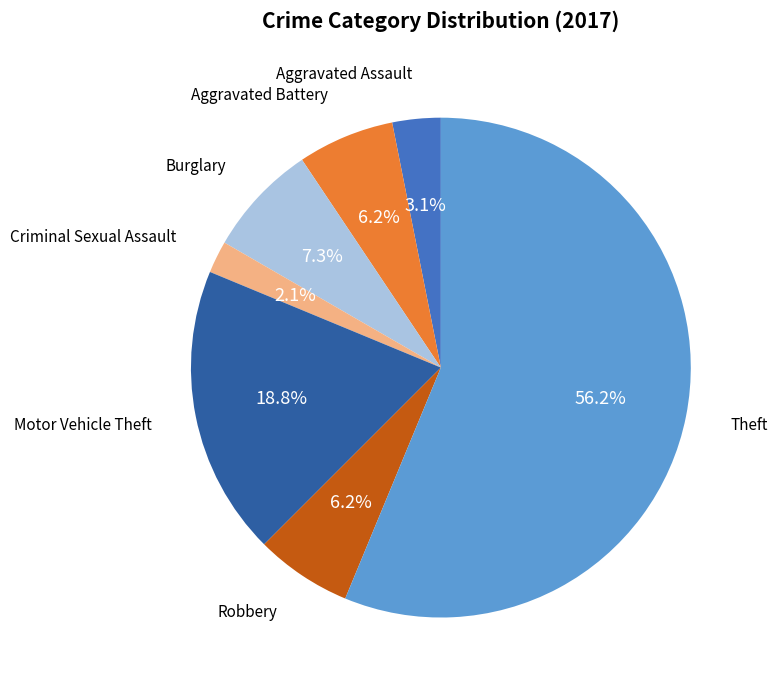

To the nearest percent, what portion does Theft represent?

56%